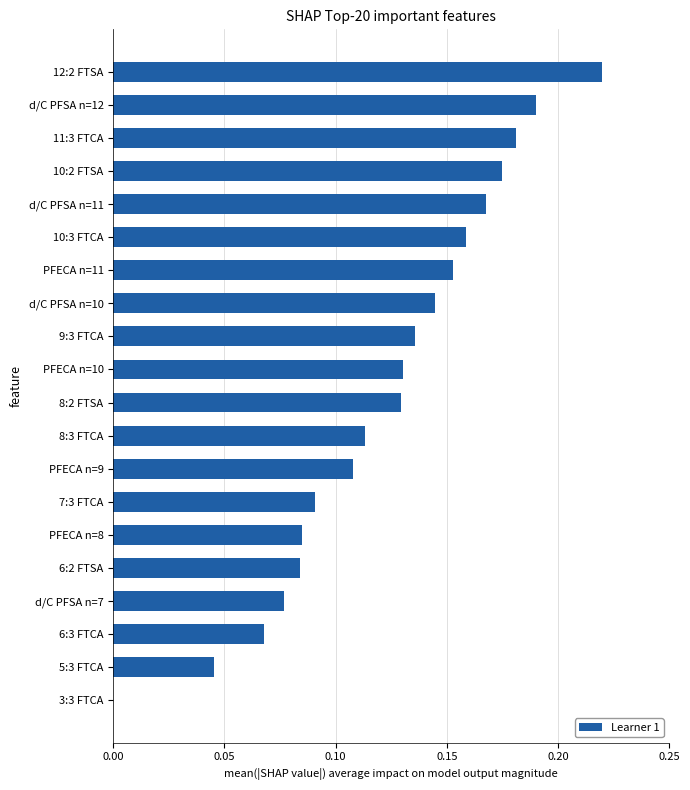

What is the sum of the values at PFECA n=11 and d/C PFSA n=11?

0.3